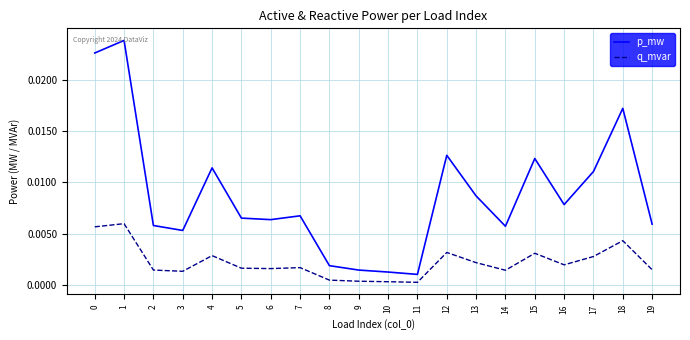

Rank the series at 18 from lowest to highest value.

q_mvar, p_mw